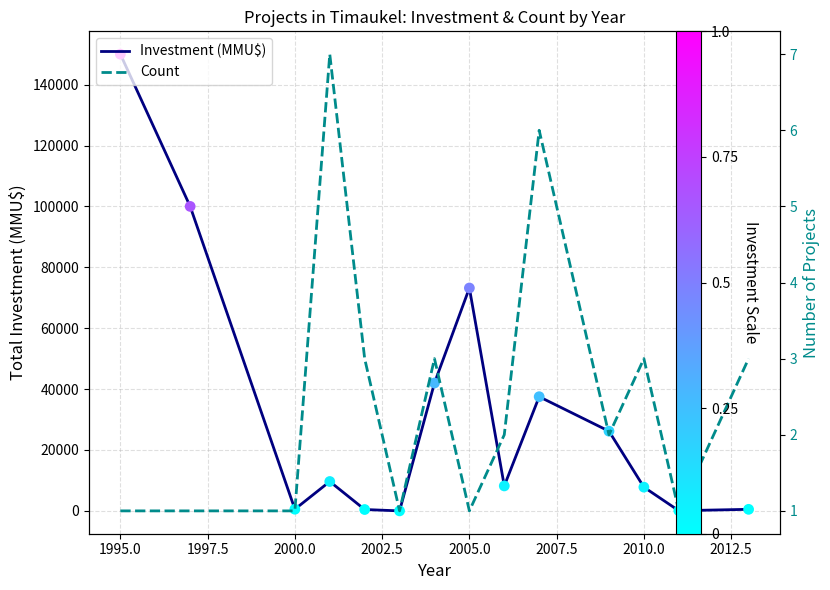

At how many categories does at least one series exceed 139827?

1